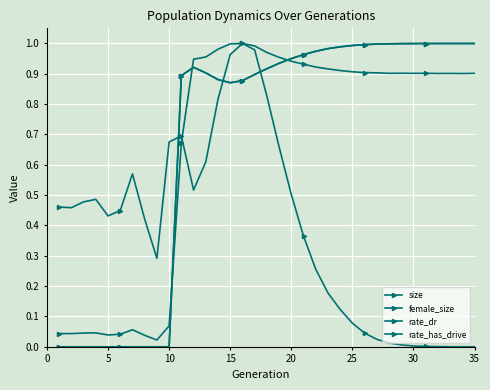

True or false: size and rate_has_drive intersect in this chart.

True